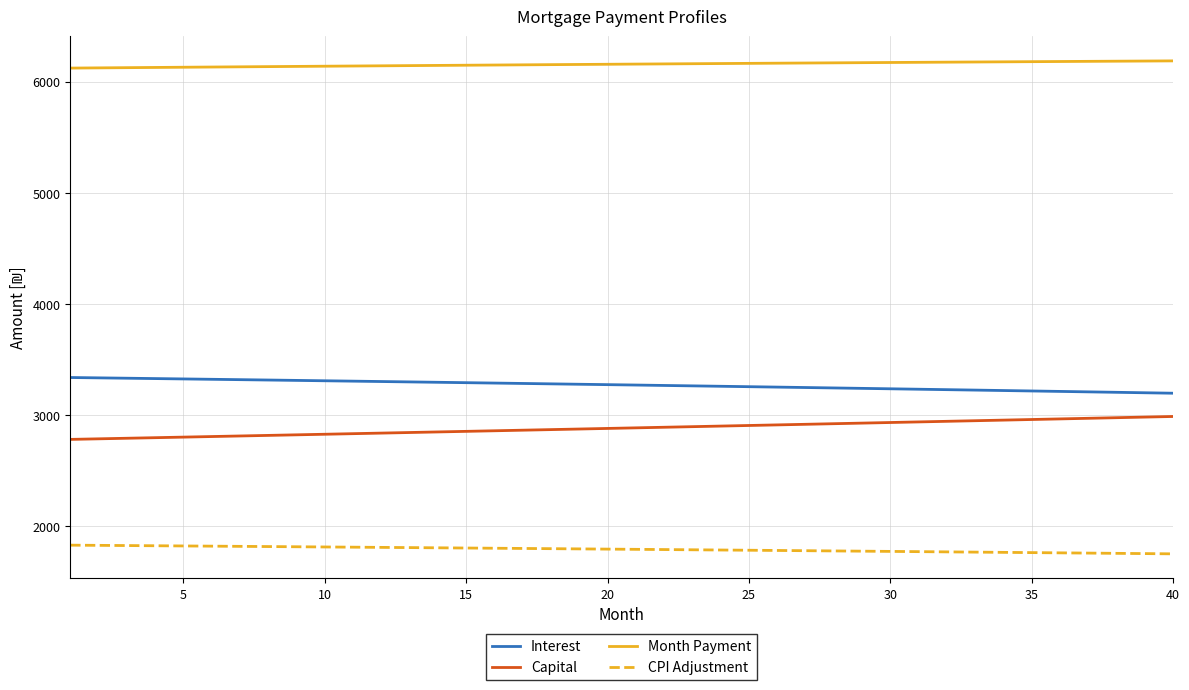

Which series has the largest total across all categories?

Month Payment